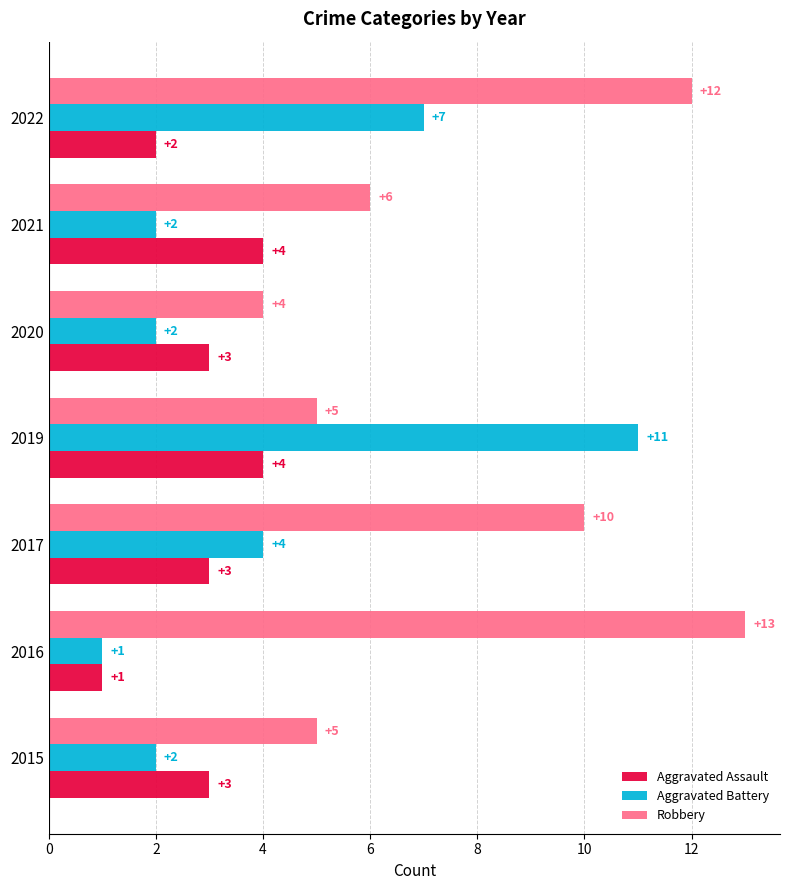

What is the maximum value shown in the chart?

13